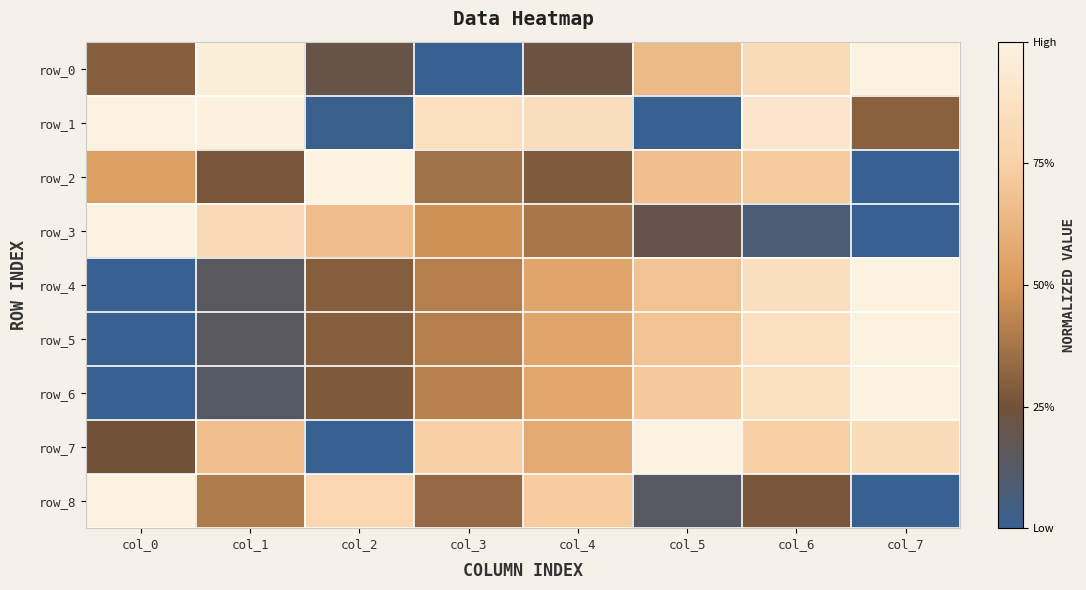

How many data points in row_3 are above 0?

7